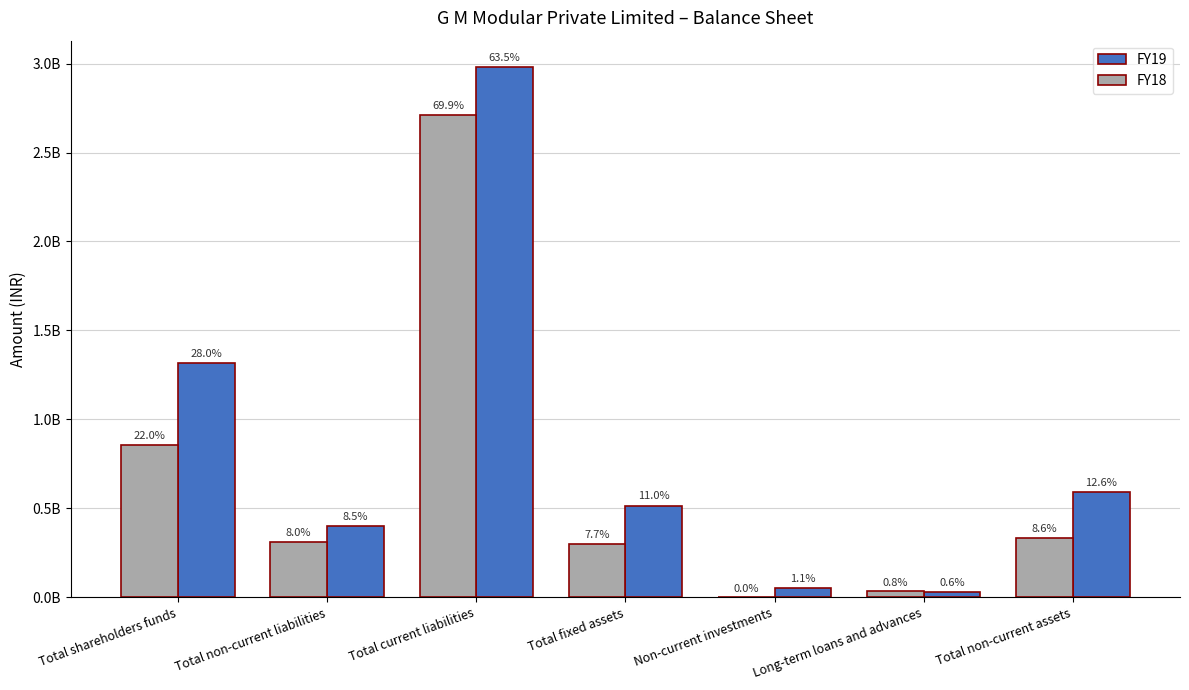

What are all the series names shown in the legend?

FY19, FY18